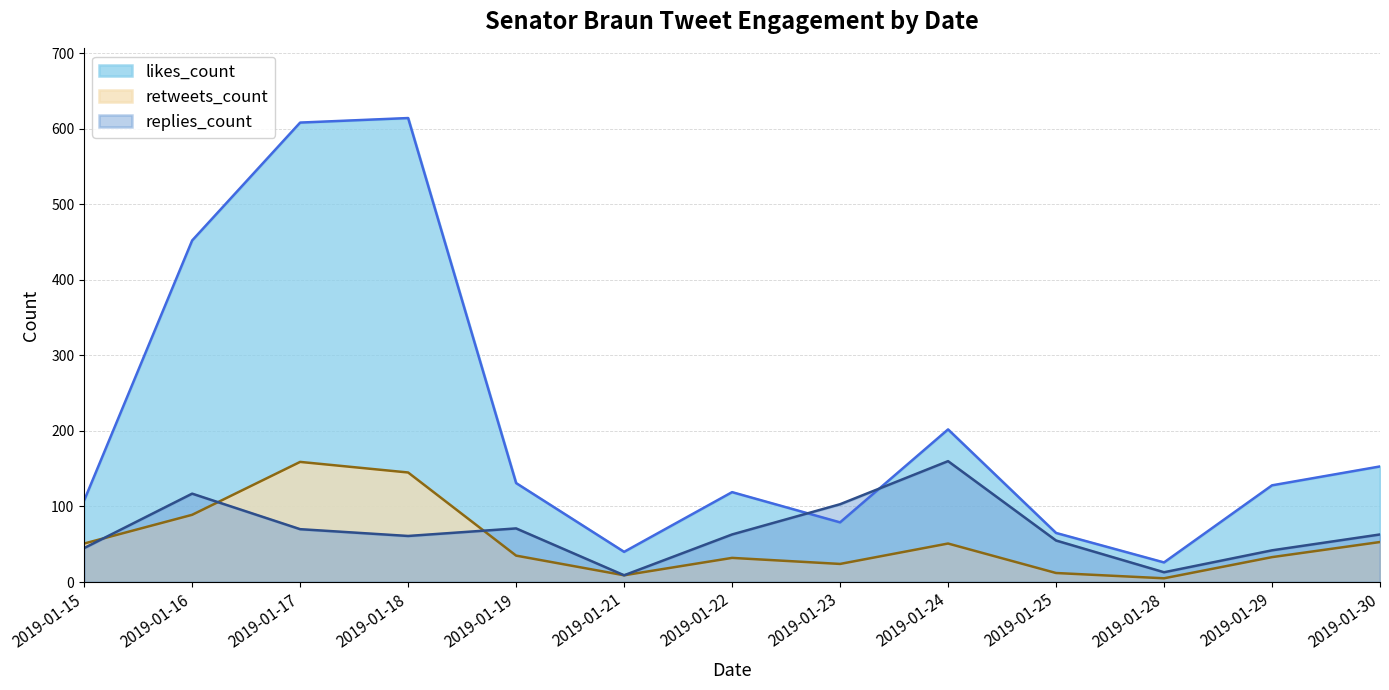

What is the maximum value for retweets_count?

159